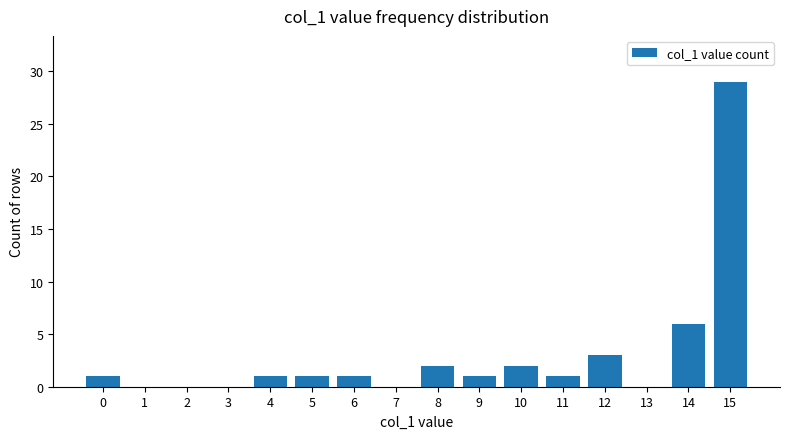

How many categories are shown in the chart?

16